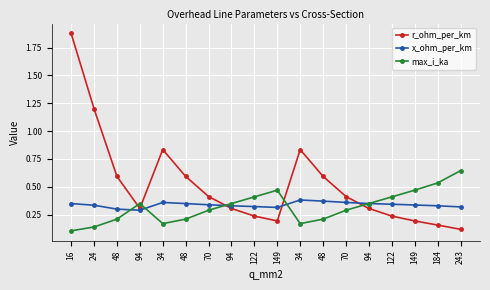

Between 149 and 243, which series saw the biggest shift?

max_i_ka